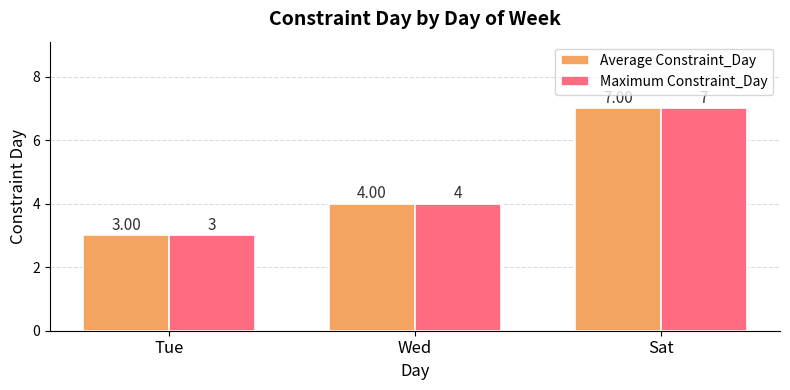

What position from the left is Tue?

1